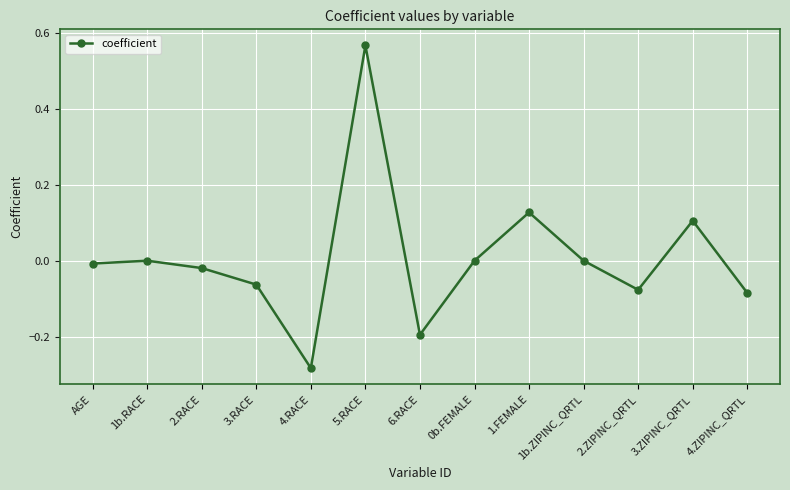

How many series are shown in this chart?

1